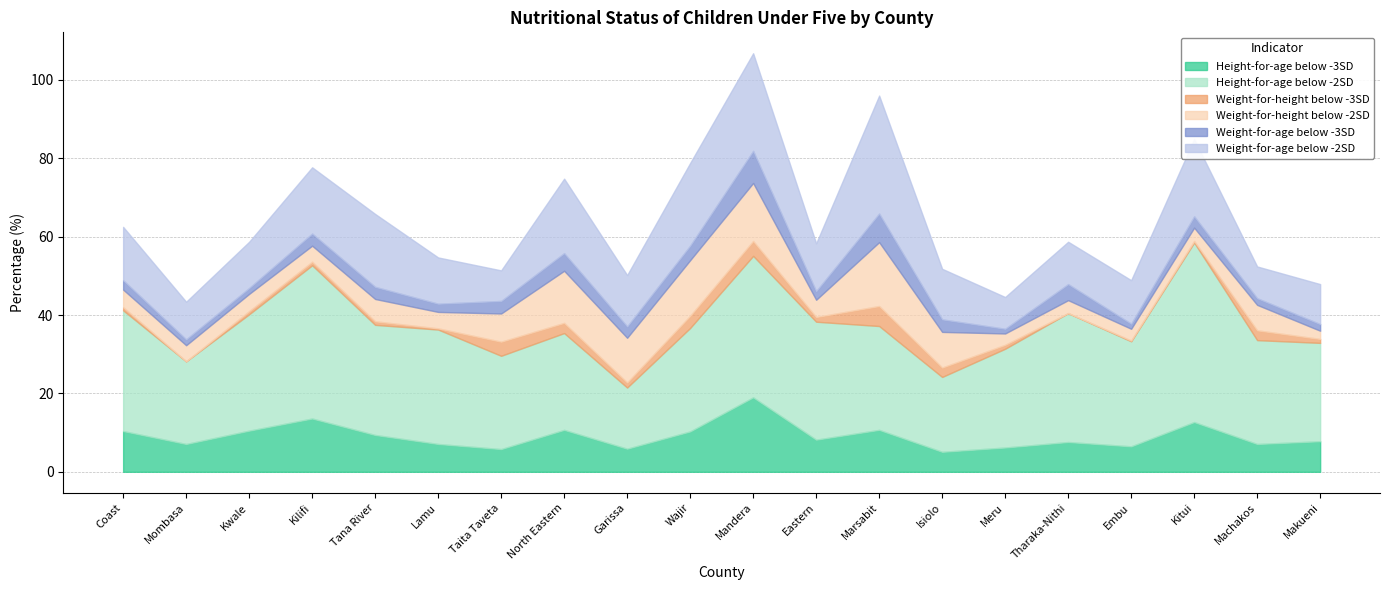

Rank the series at Kilifi from highest to lowest value.

Height-for-age below -2SD, Weight-for-age below -2SD, Height-for-age below -3SD, Weight-for-height below -2SD, Weight-for-age below -3SD, Weight-for-height below -3SD